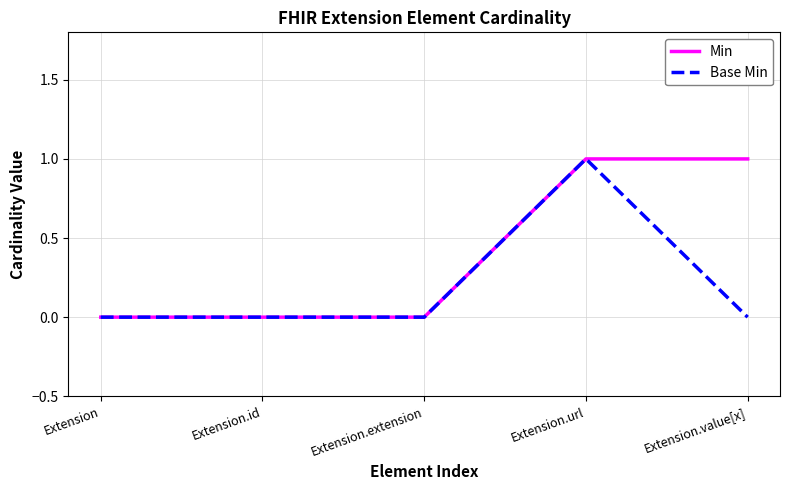

Which category has the highest value in the Base Min series?

Extension.url